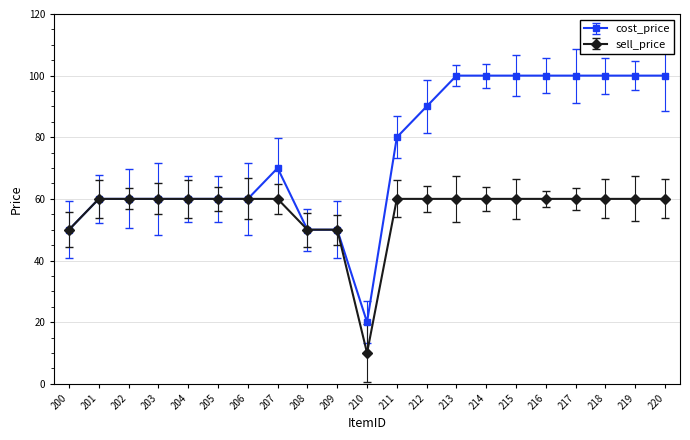

Rank the series by their maximum value, from lowest to highest.

sell_price, cost_price